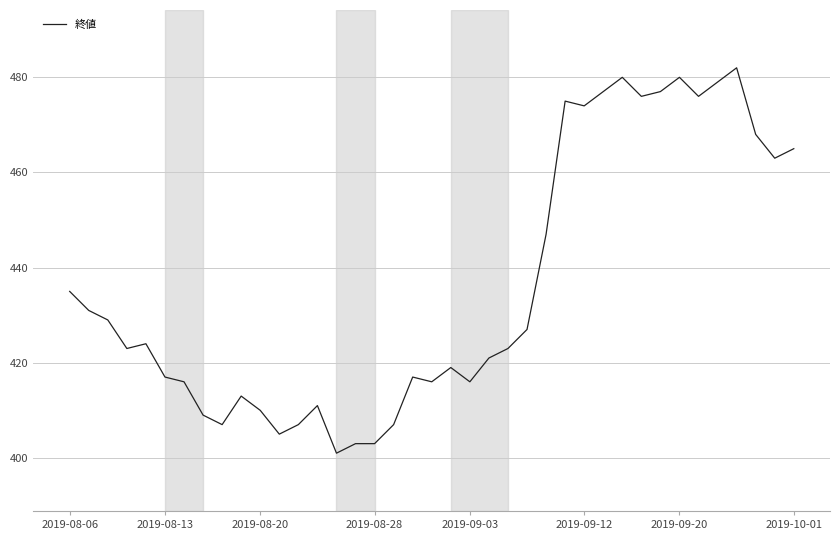

What is the smallest value displayed?

401